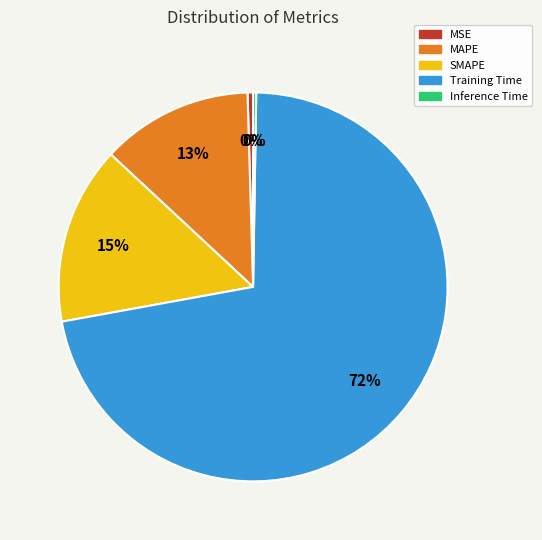

To the nearest percent, what percentage of the pie is SMAPE?

15%